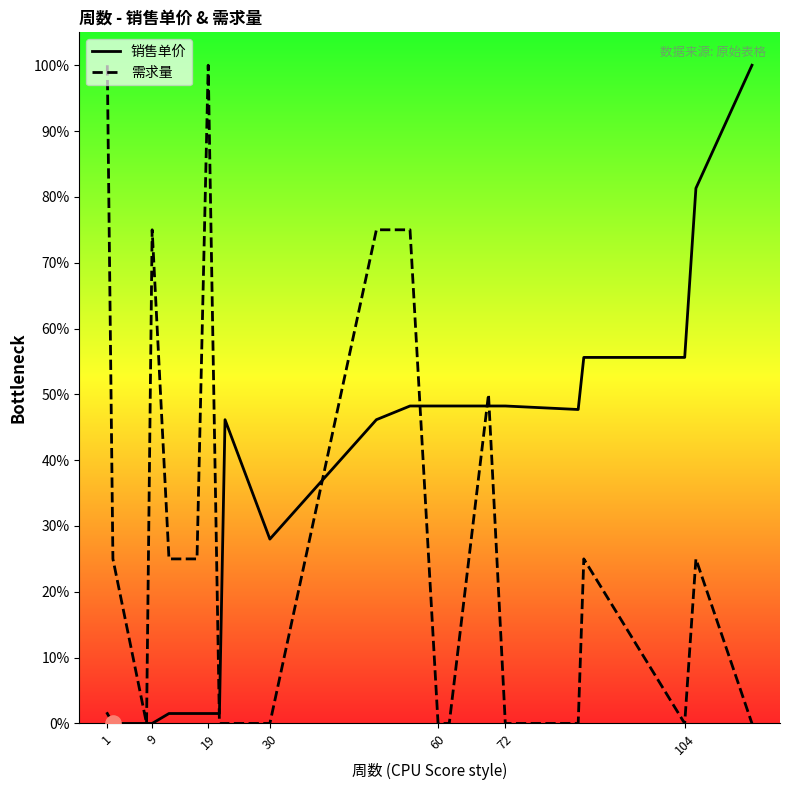

Which series reaches the minimum Y coordinate?

销售单价